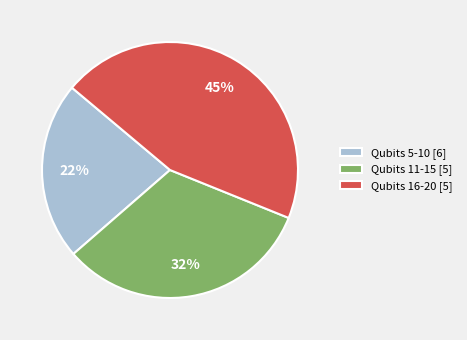

The Qubits 16-20 [5] slice represents 45% of the pie. True or false?

True